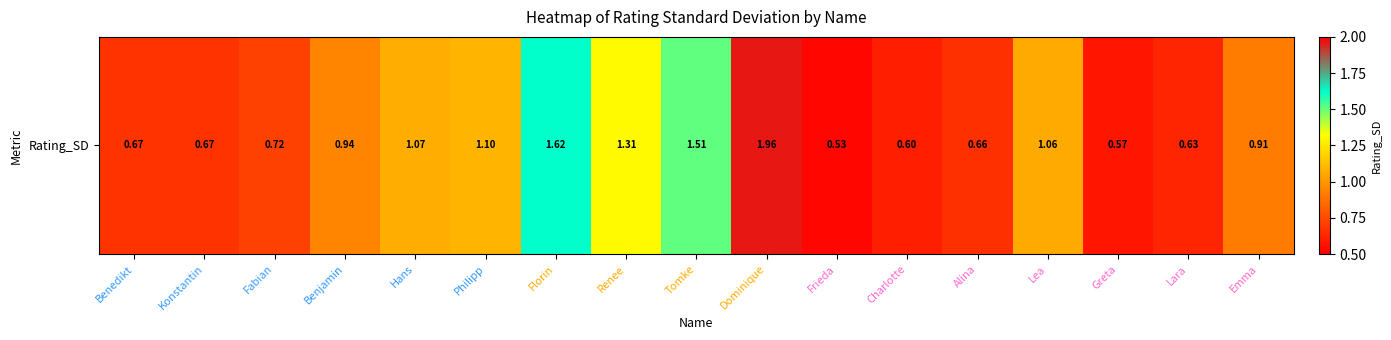

Reading left to right, what are all the values shown in this chart?

0.7	0.7	0.7	0.9	1.1	1.1	1.6	1.3	1.5	2.0	0.5	0.6	0.7	1.1	0.6	0.6	0.9